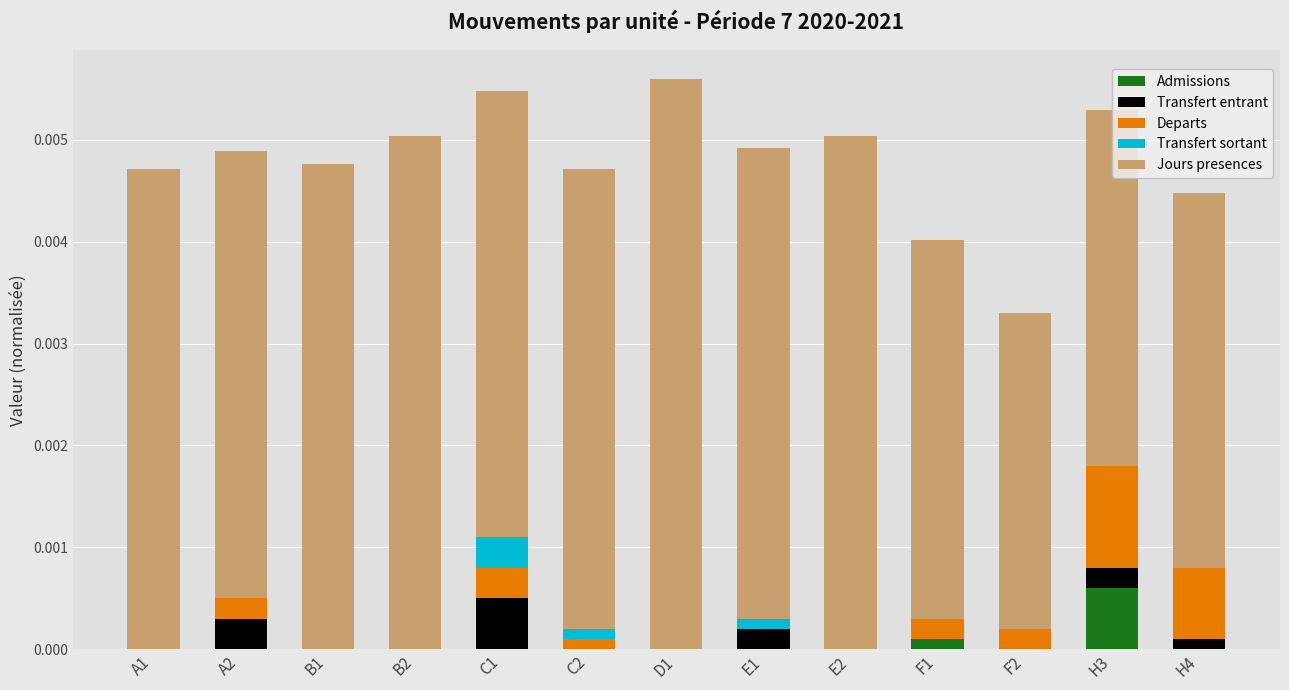

What are all the series names shown in the legend?

Admissions, Transfert entrant, Departs, Transfert sortant, Jours presences